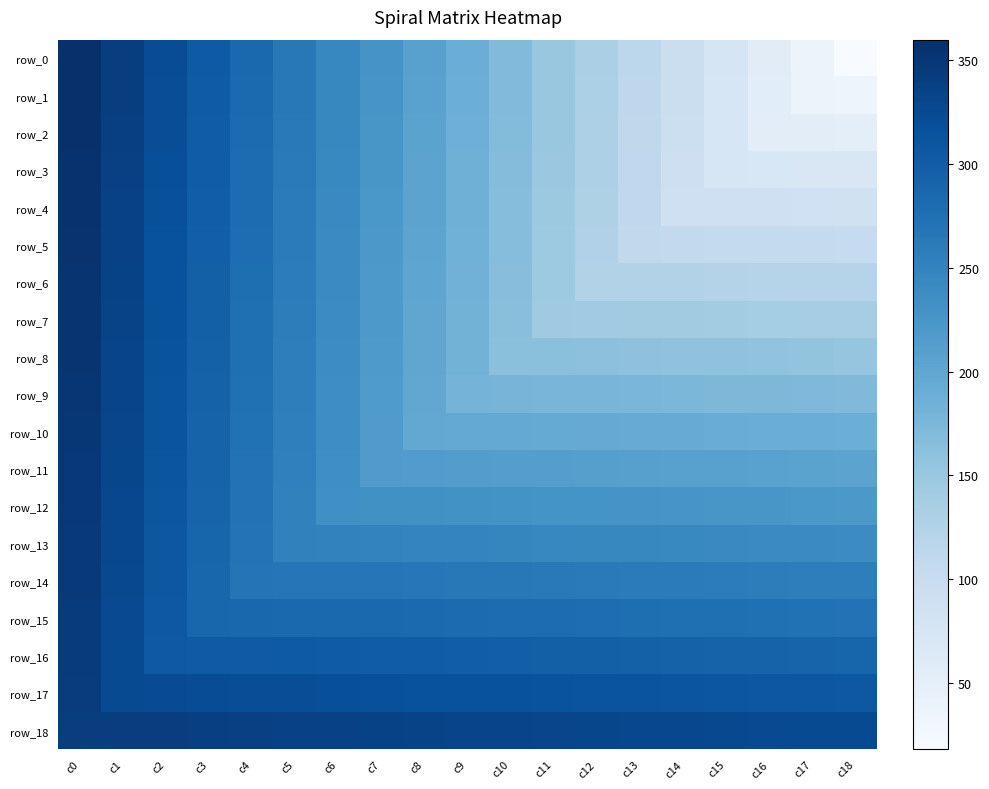

The row_6 series shows 316 at c2. True or false?

True